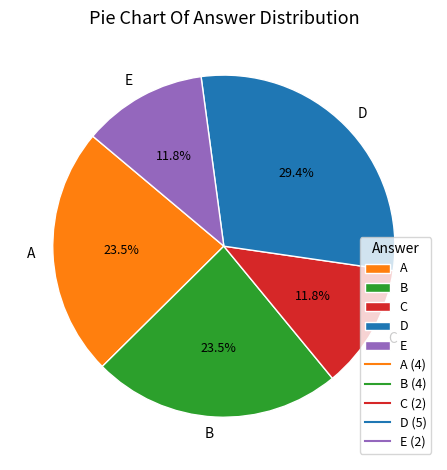

What is the ratio of the value at A to the value at E?

2.0